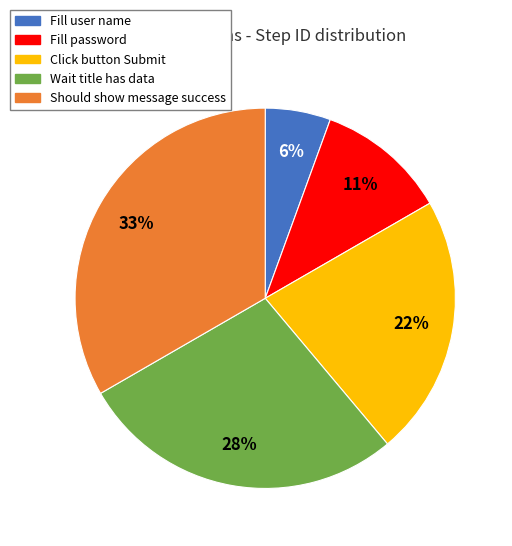

Do Wait title has data and Fill user name together represent more than half of the pie?

No